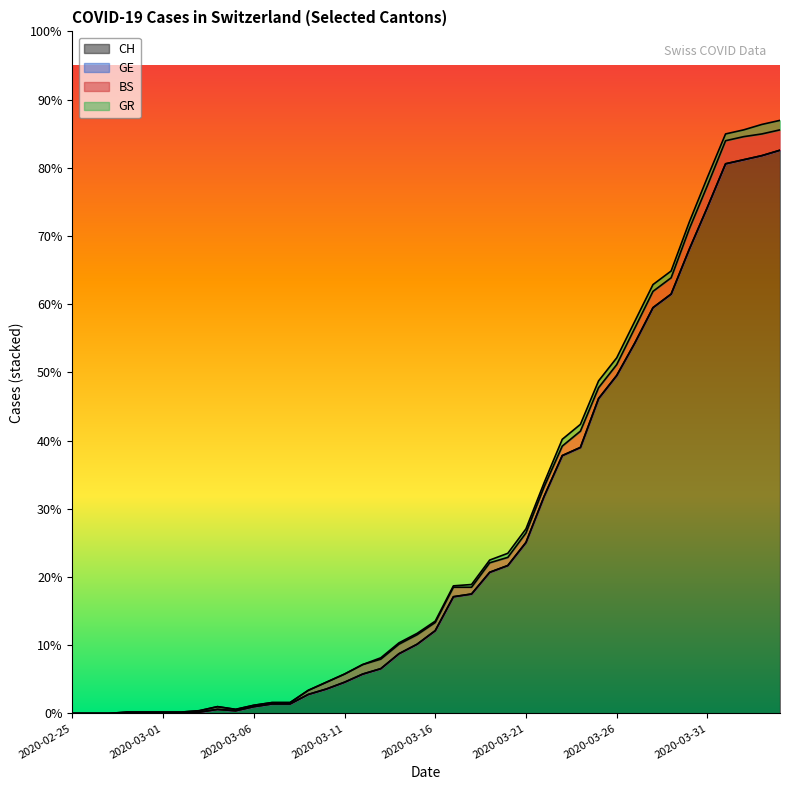

What position from the left is 2020-03-30?

35